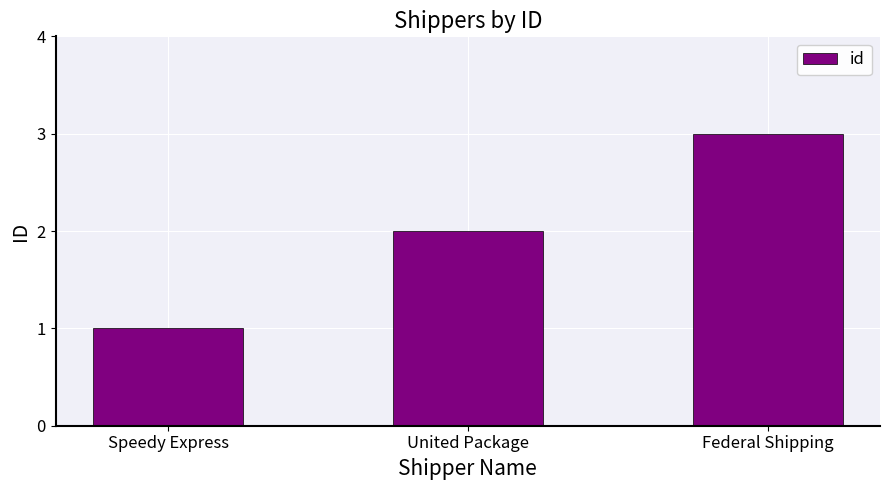

What position from the right is Speedy Express?

3